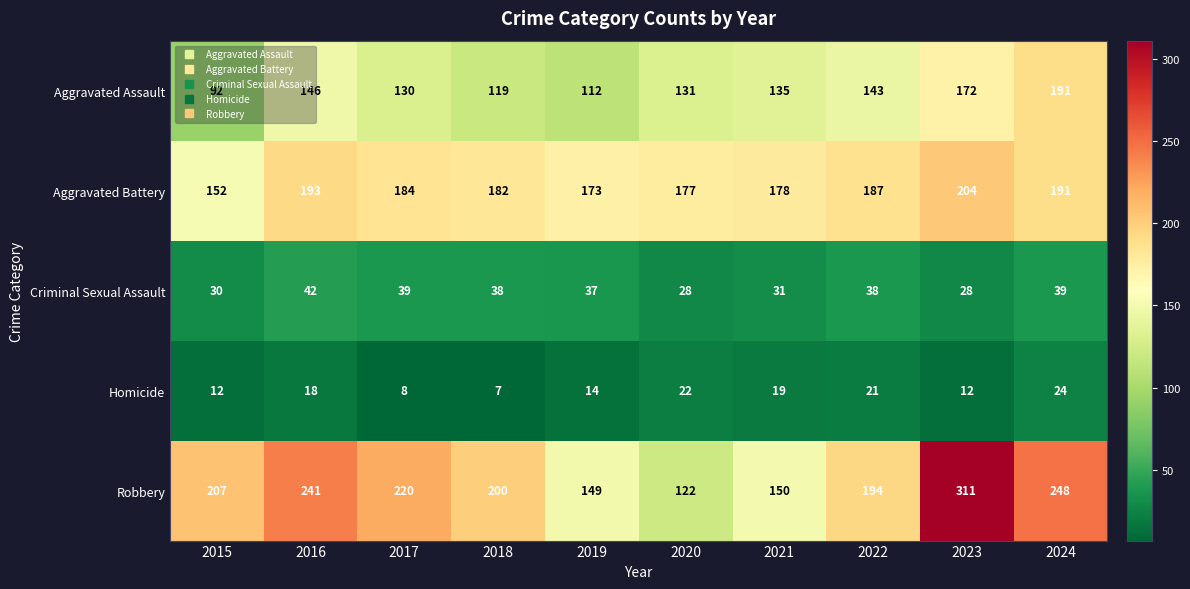

What is the approximate value of Aggravated Assault at 2019, to the nearest 10?

110